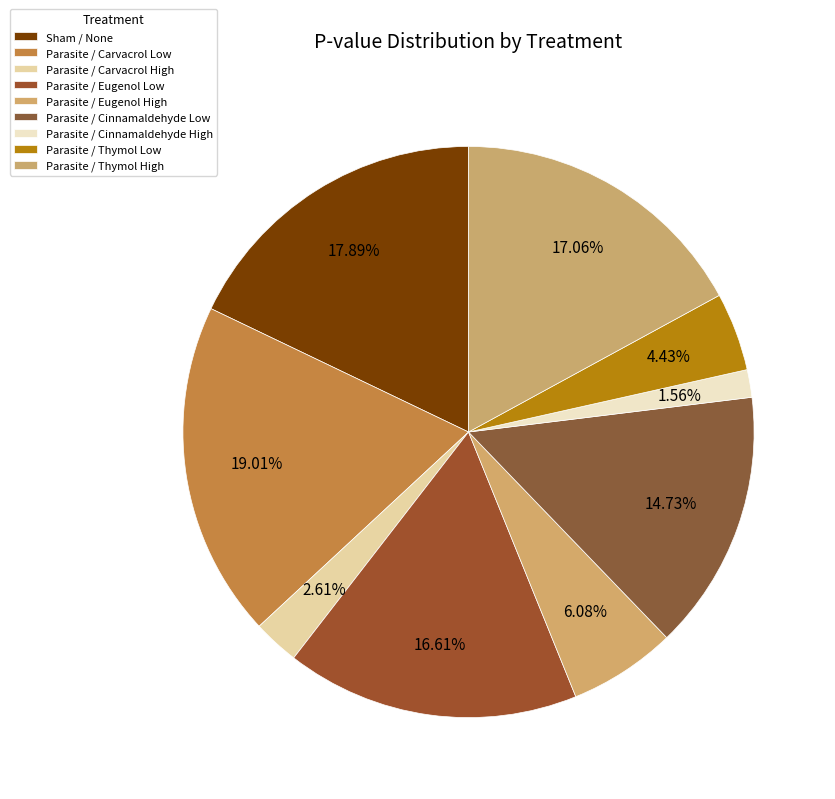

What percentage is the Parasite / Cinnamaldehyde High slice, to the nearest percent?

2%